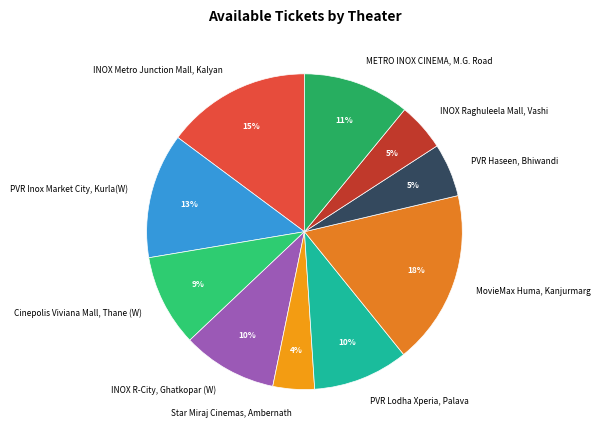

Combined, do INOX Raghuleela Mall, Vashi and MovieMax Huma, Kanjurmarg account for over 50%?

No